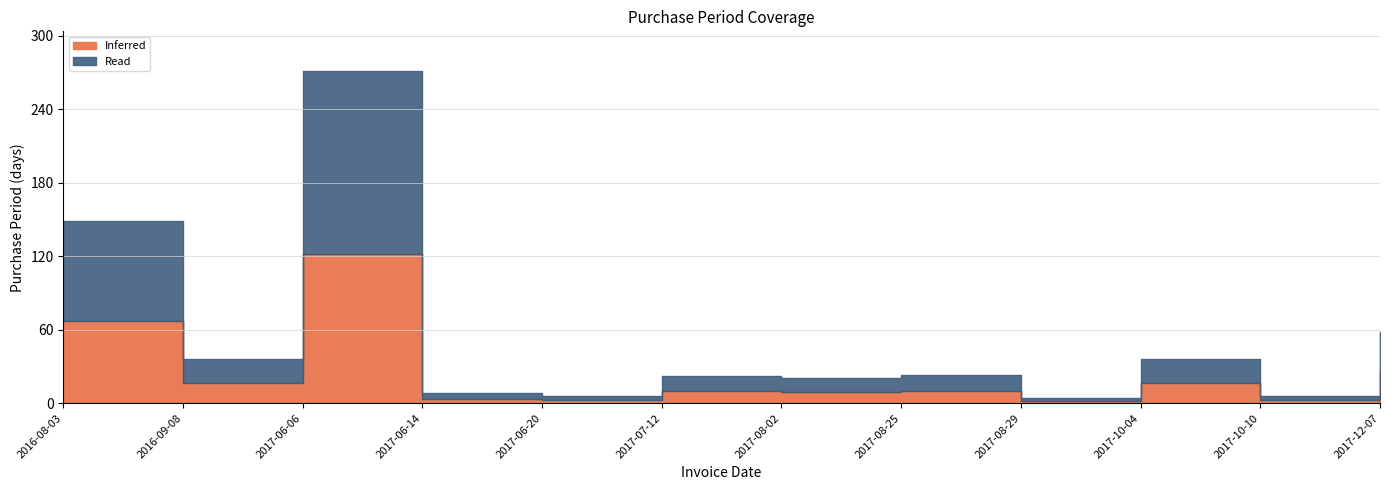

The chart shows a value of 8 at 2017-06-14. True or false?

True